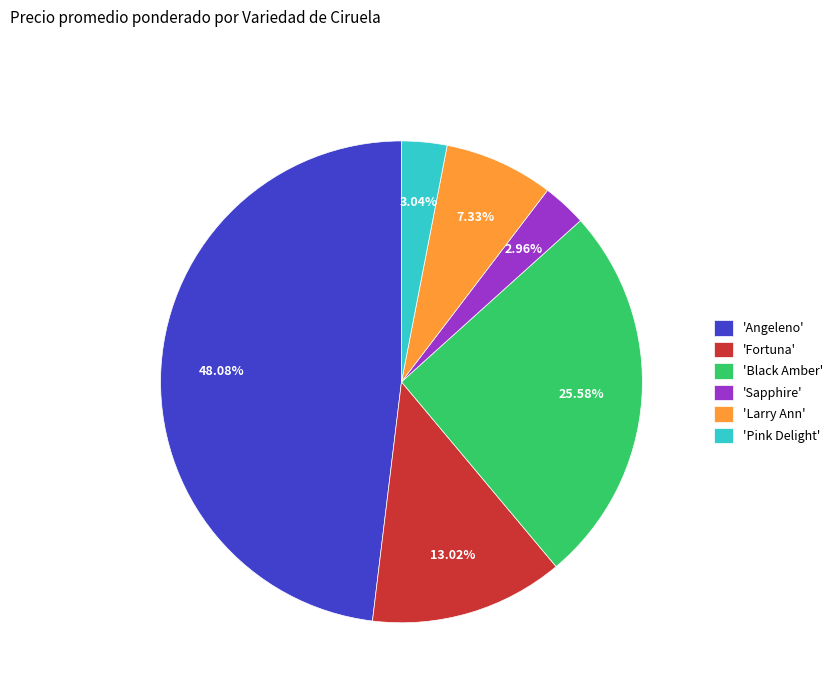

What is the largest slice in the pie chart?

'Angeleno'